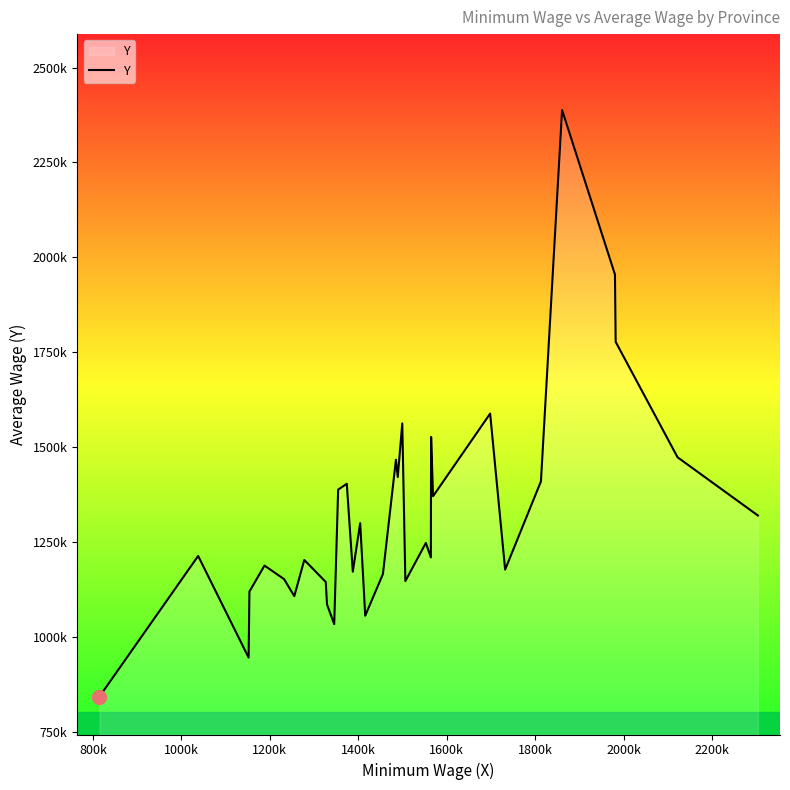

Is this an area chart (filled region under the line)?

Yes